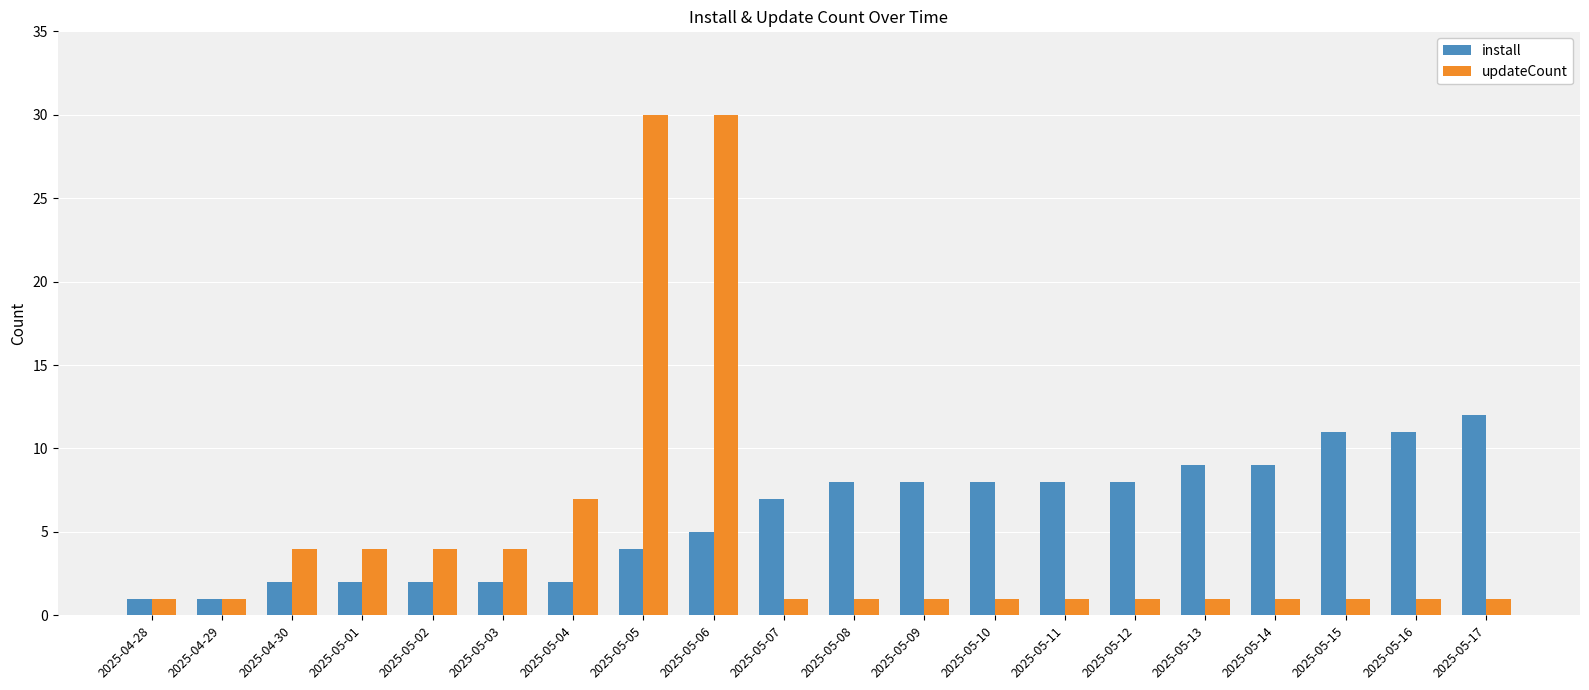

What is the value of the install bar at the 7th from the left?

2